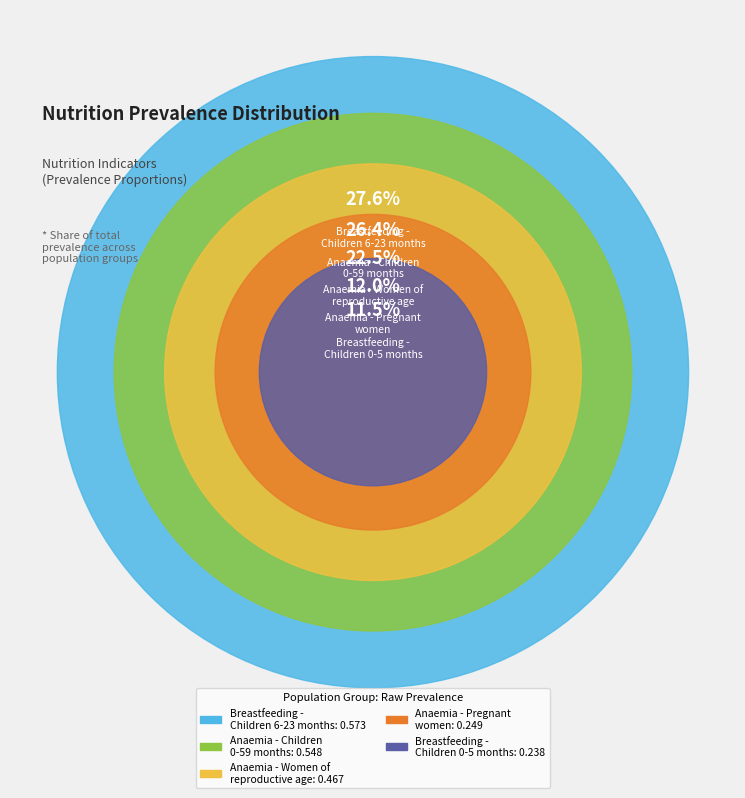

Count the number of slices in the pie.

5